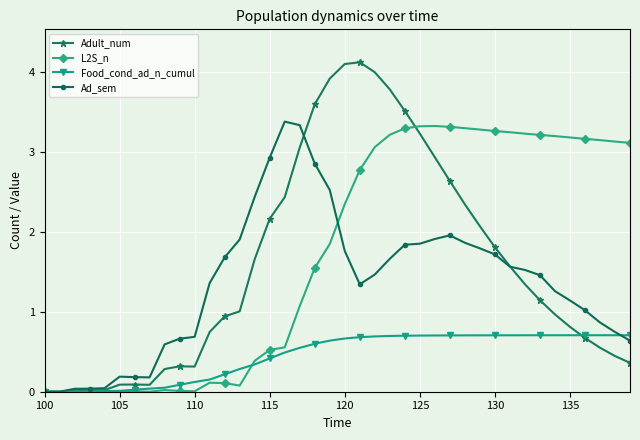

Which series has the widest spread of values?

Adult_num